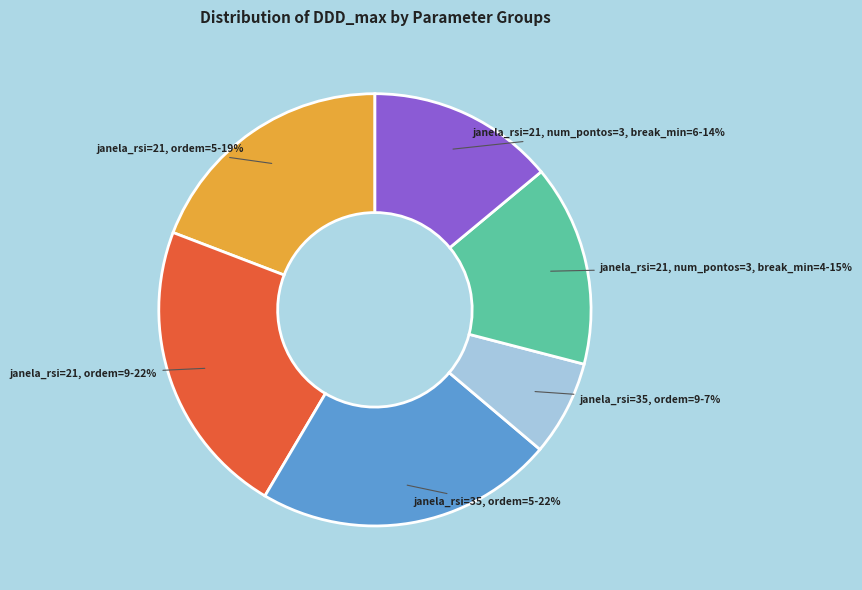

True or false: janela_rsi=21, ordem=9 accounts for 22% of the total.

True